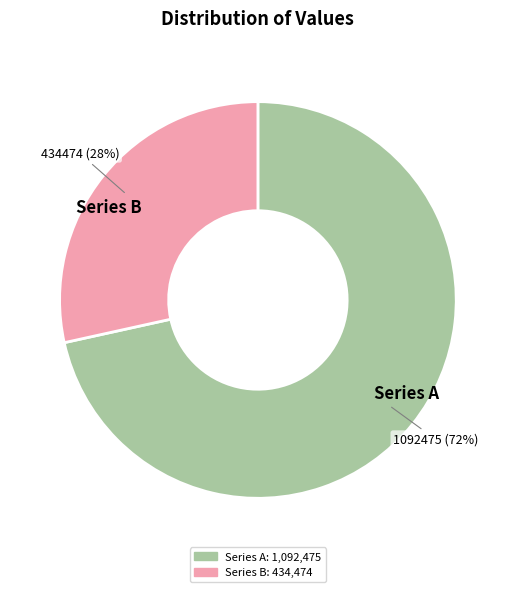

Is there any slice that represents more than half of the pie?

Yes